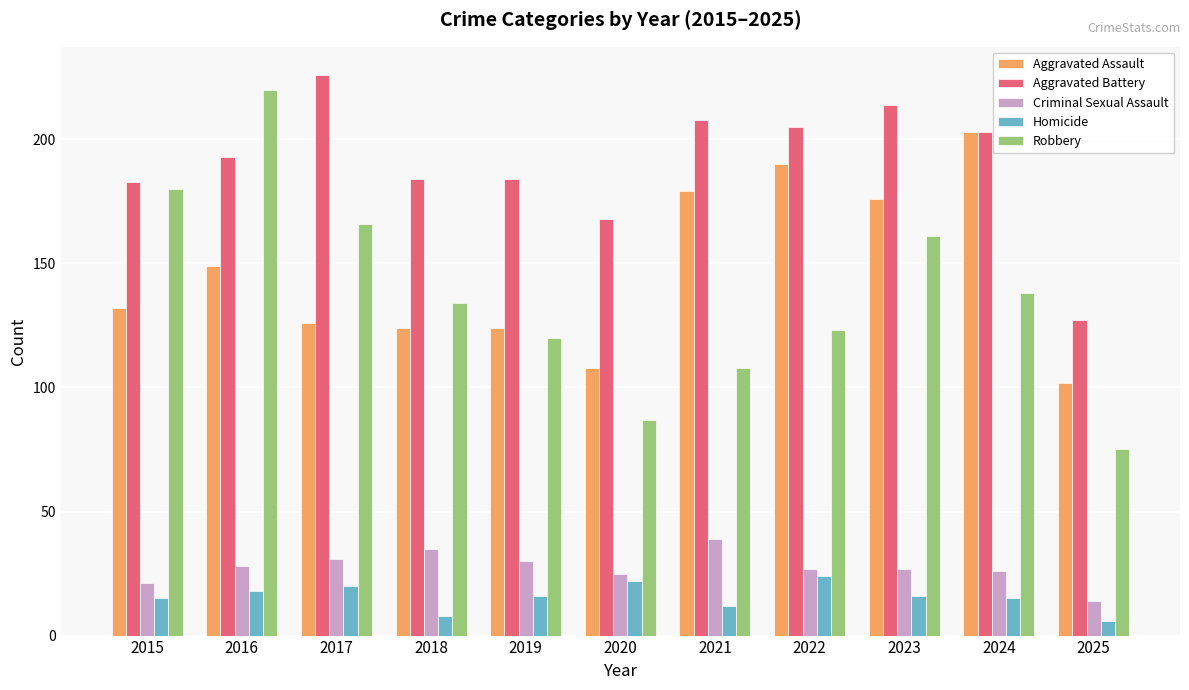

Which series has the largest total across all categories?

Aggravated Battery